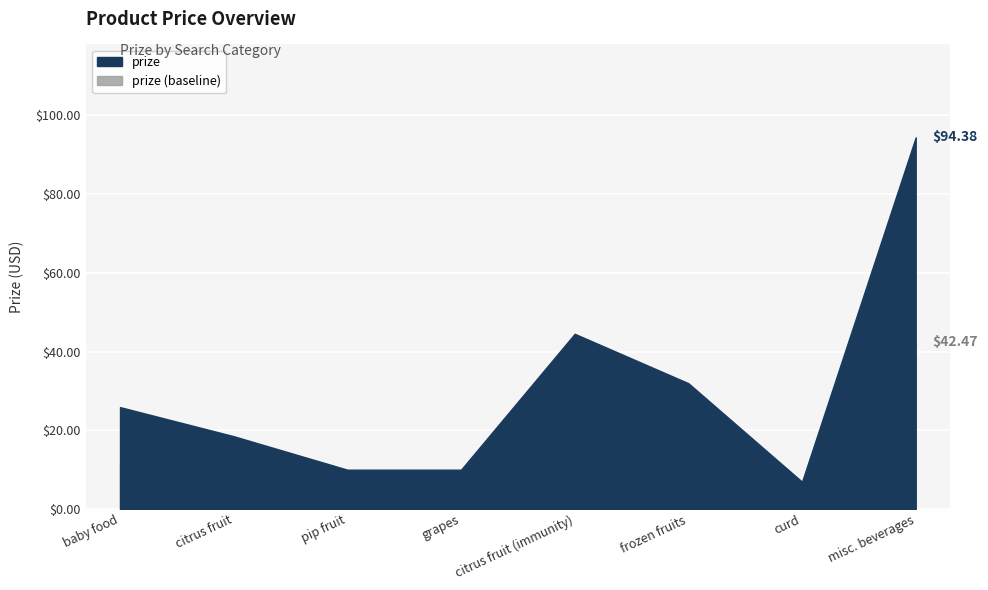

Count the number of data series in this chart.

1